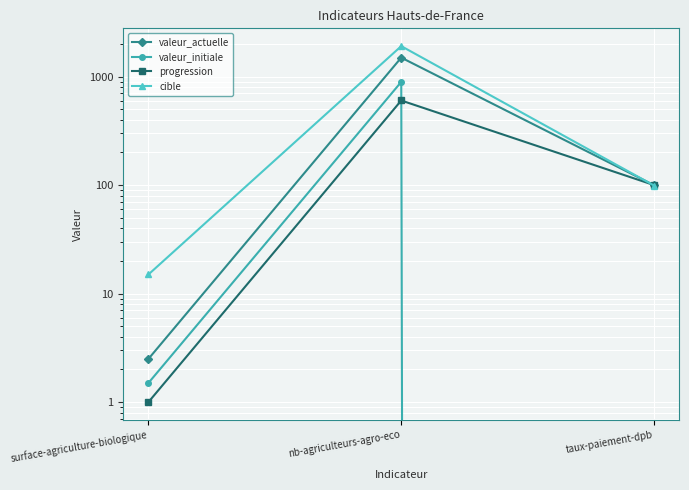

Which series changed the most between nb-agriculteurs-agro-eco and taux-paiement-dpb?

cible